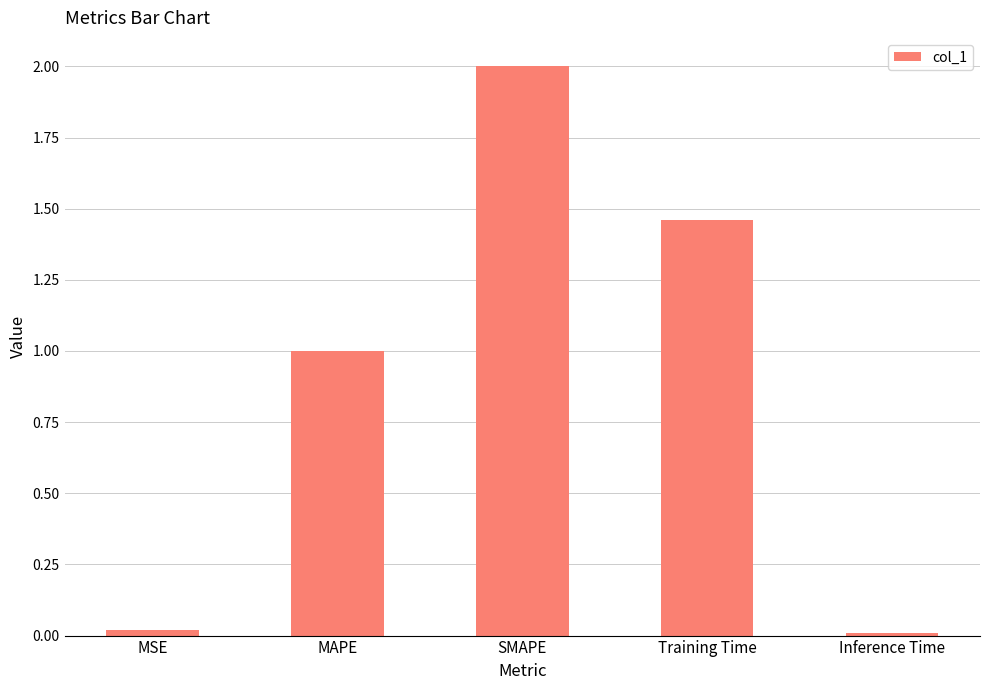

What is the greatest value displayed?

2.0